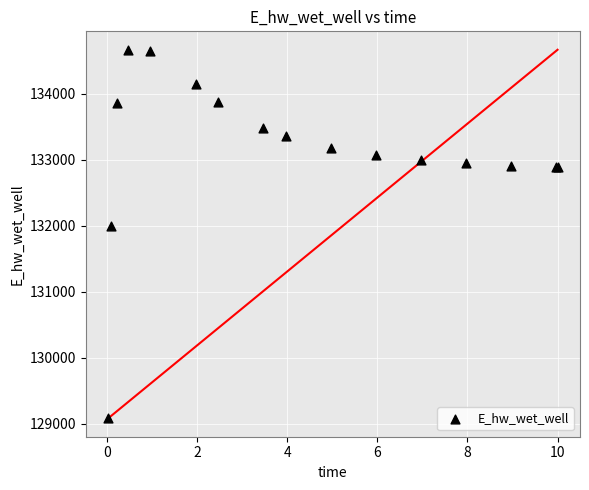

What Y value in the scatter plot is closest to 131876?

131998.3